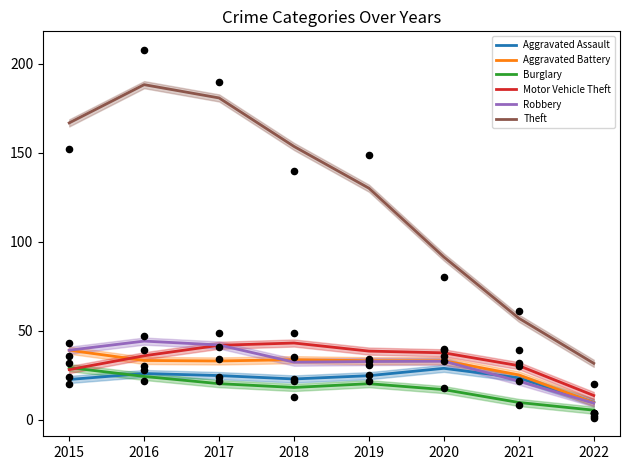

At how many categories does at least one series exceed 24?

8